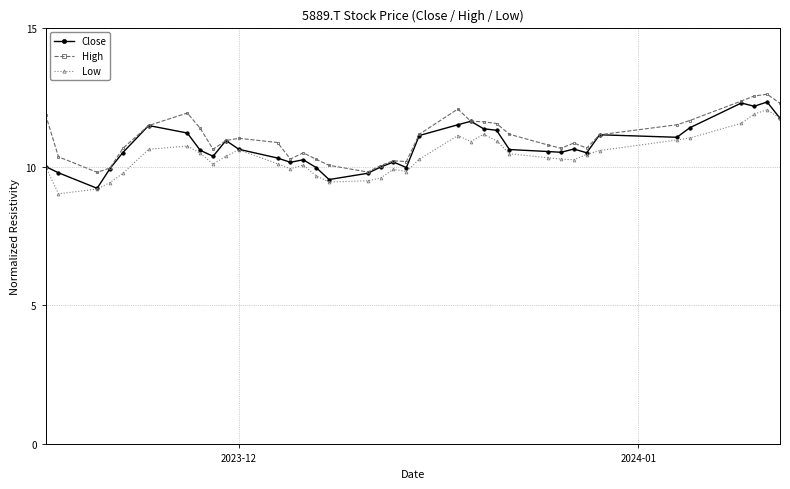

What is the difference between the maximum and minimum values in the High series?

2.8